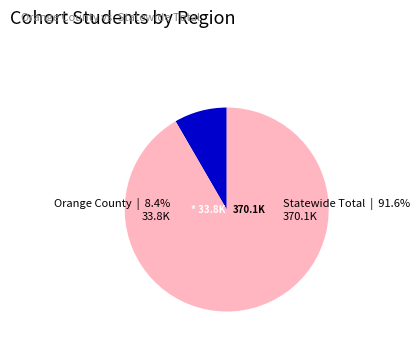

What is the change in value from Orange County to Statewide Total?

+336318